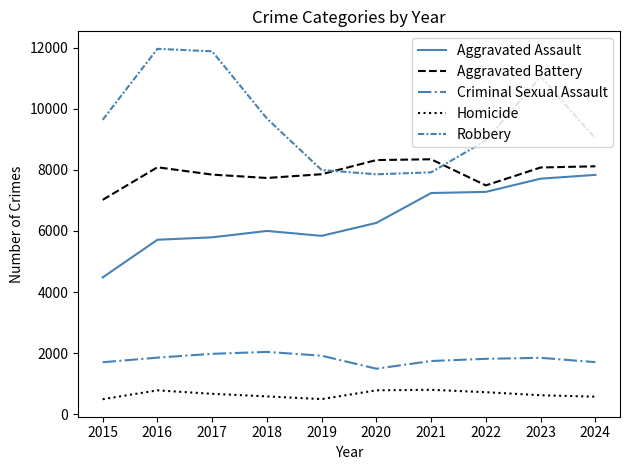

How many values in the Robbery series are below 9638?

5